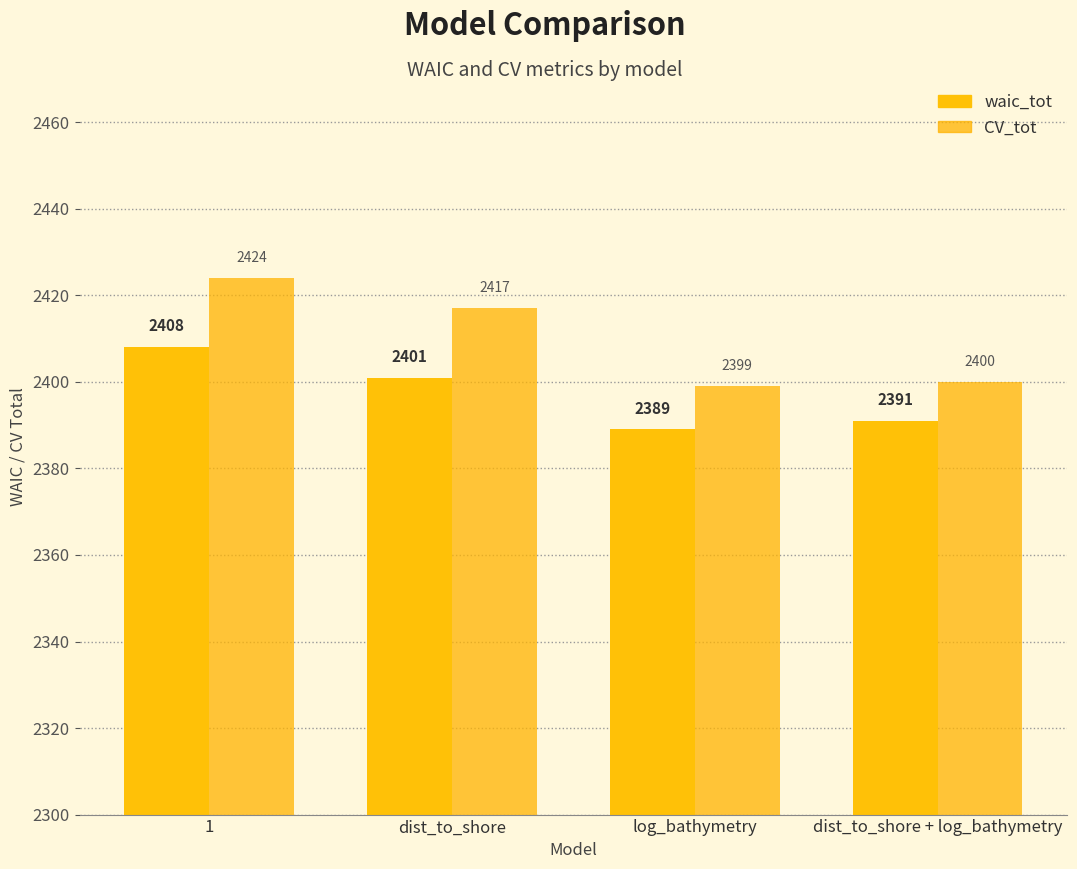

What is the value of the waic_tot bar at the 2nd from the left?

2401